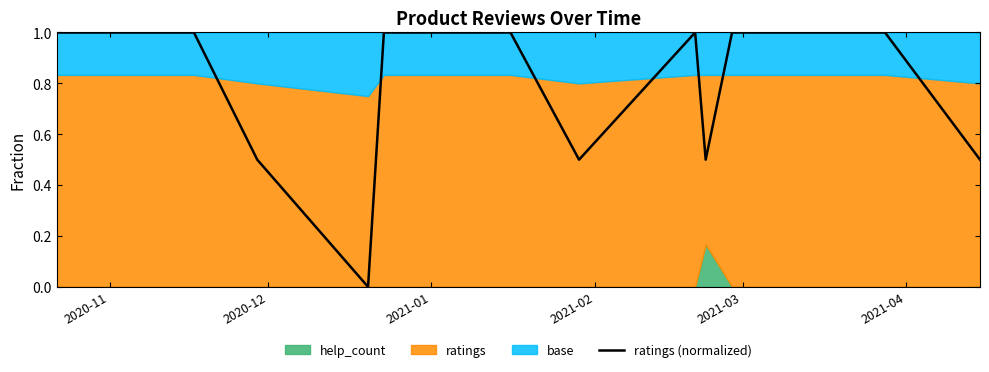

What is the highest value of the ratings (normalized) series?

1.0